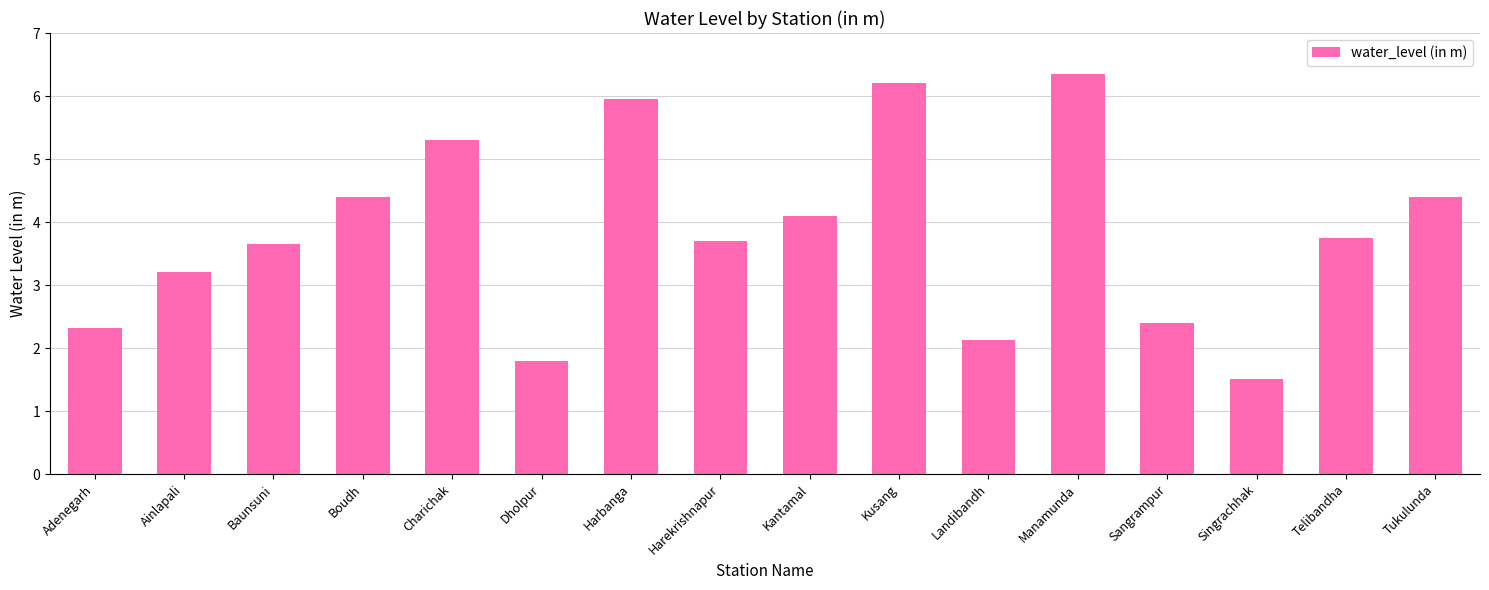

What is the difference between the values at Boudh and Harbanga?

1.6